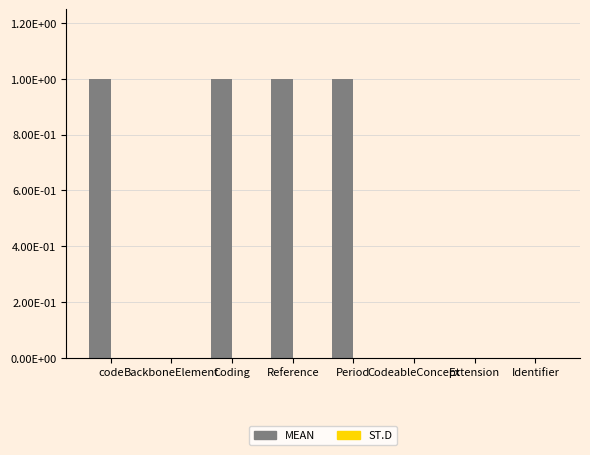

Reading right to left, extract all data points from this chart.

MEAN: Identifier=0	Extension=0	CodeableConcept=0	Period=1	Reference=1	Coding=1	BackboneElement=0	code=1
ST.D: Identifier=0	Extension=0	CodeableConcept=0	Period=0	Reference=0	Coding=0	BackboneElement=0	code=0